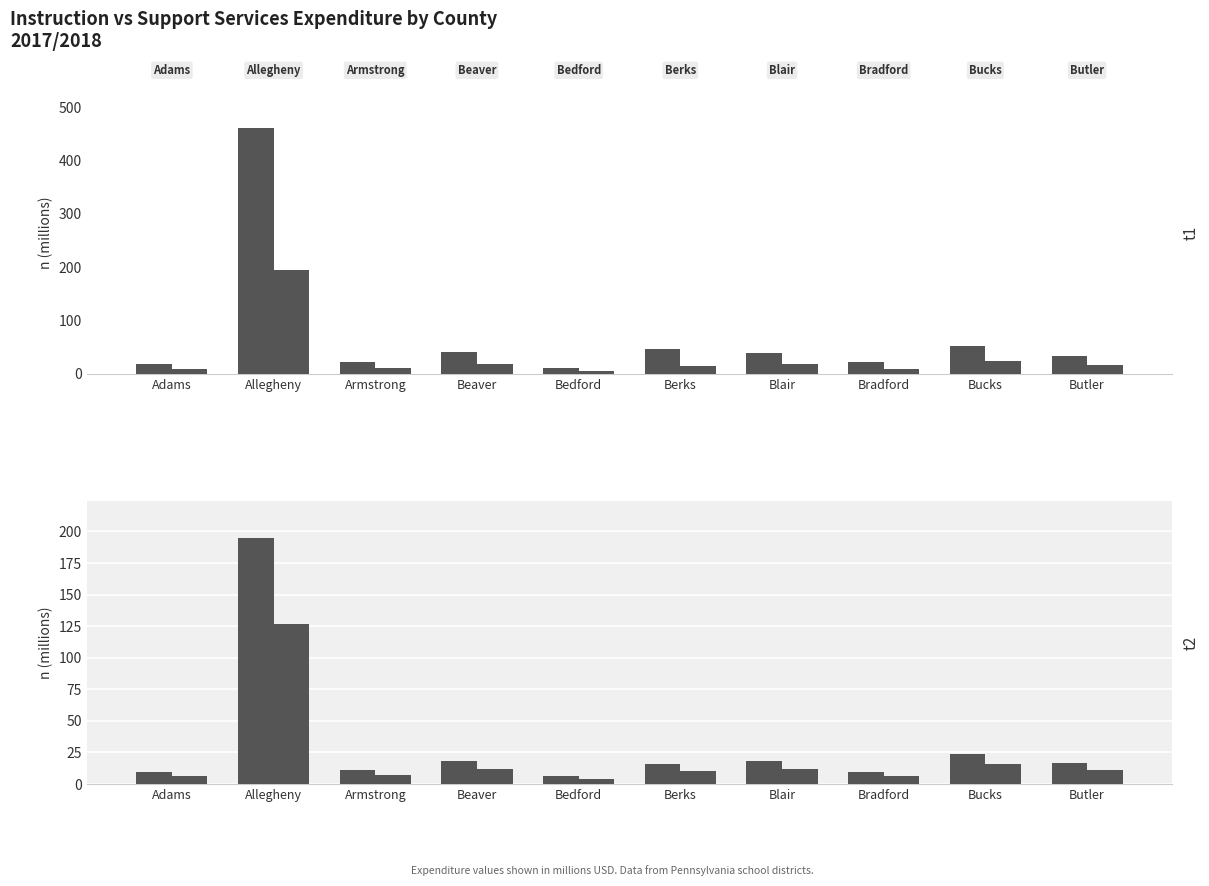

What is the difference between the Support Services values at Beaver and Bucks?

5.8